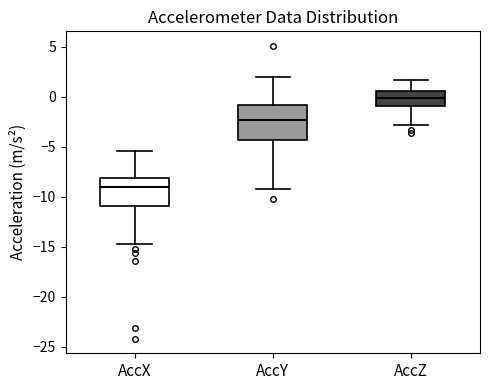

Reading left to right, read every box against the y-axis: the position of its median line, the range the box covers, and the ends of its whiskers. The values are not printed on the chart, so give them approximately, as read against the axis.

AccX: median -9.0, box -11.0 to -8.0, whiskers -15.0 to -5.5
AccY: median -2.5, box -4.5 to -1.0, whiskers -9.0 to 2.0
AccZ: median 0.0, box -1.0 to 0.5, whiskers -3.0 to 1.5